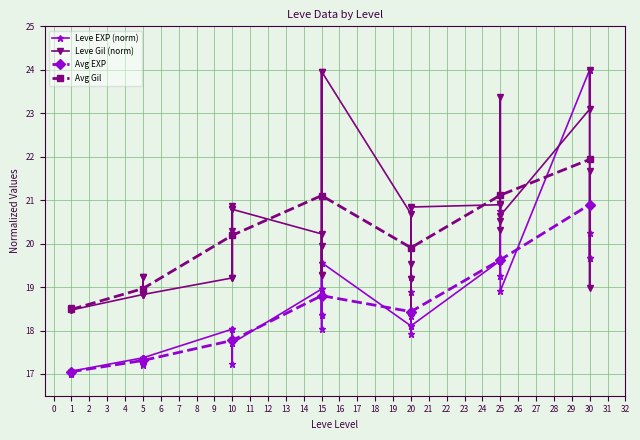

How many intersections are there between Leve Gil and Leve EXP?

4